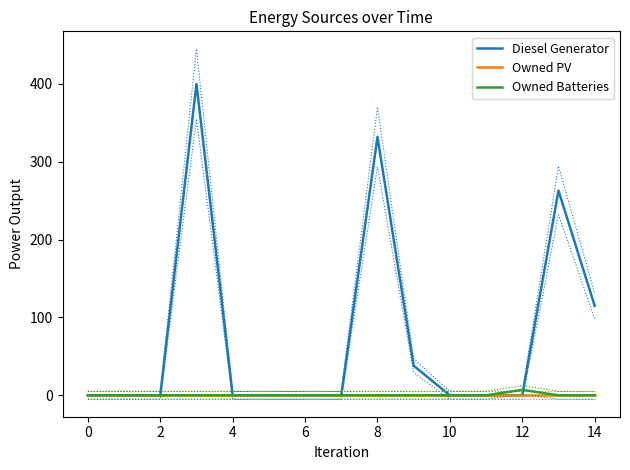

True or false: Owned PV and Owned Batteries intersect in this chart.

False